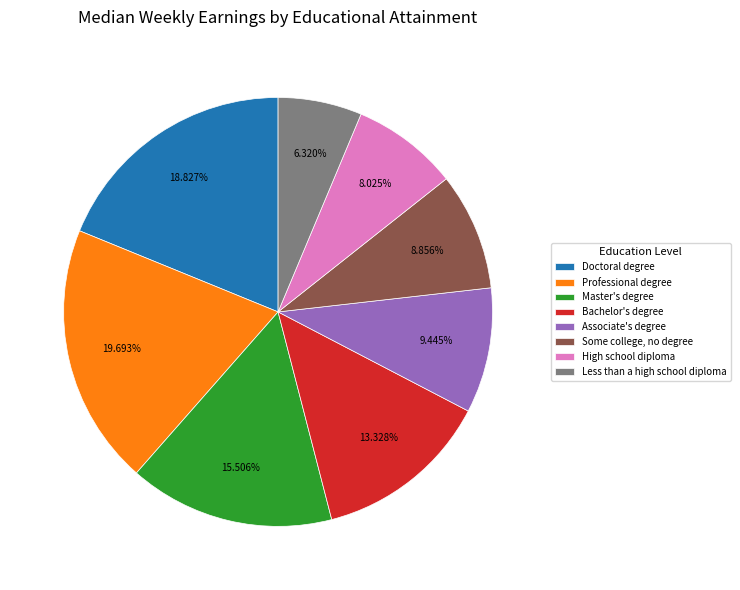

Which category has the biggest portion of the pie?

Professional degree